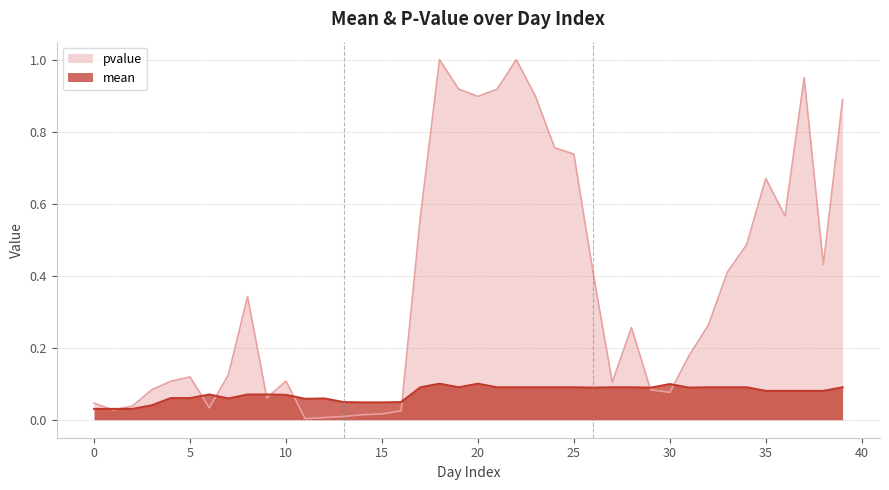

Which has a higher value, 11 or 38?

38